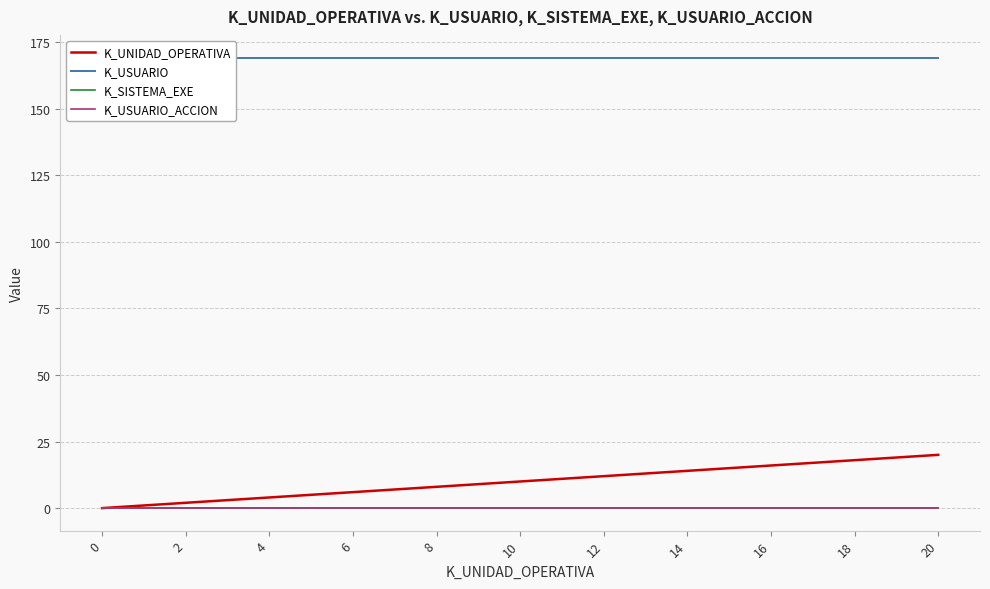

What is the difference between the highest and lowest values at 19?

169